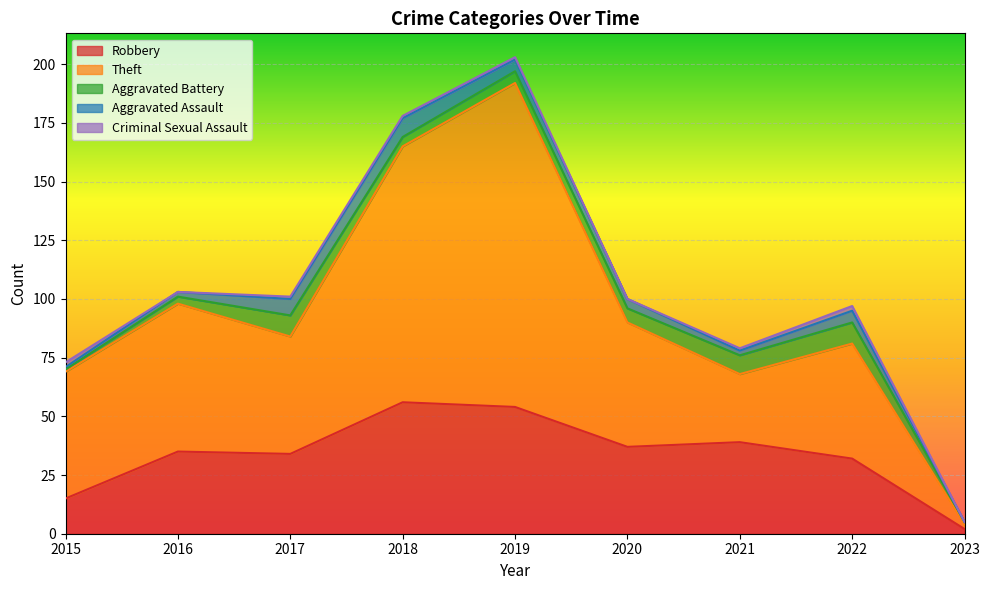

Read the Criminal Sexual Assault value at 2017.

1